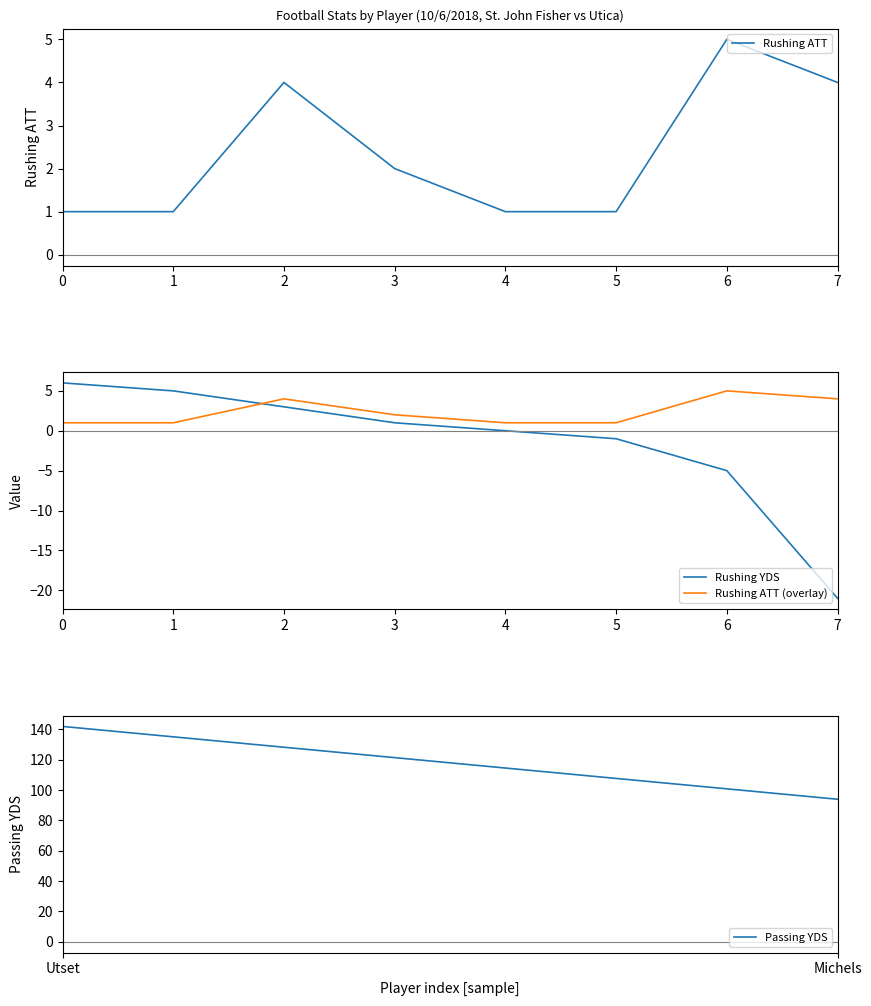

The Rushing ATT series shows 2 at 4. True or false?

False